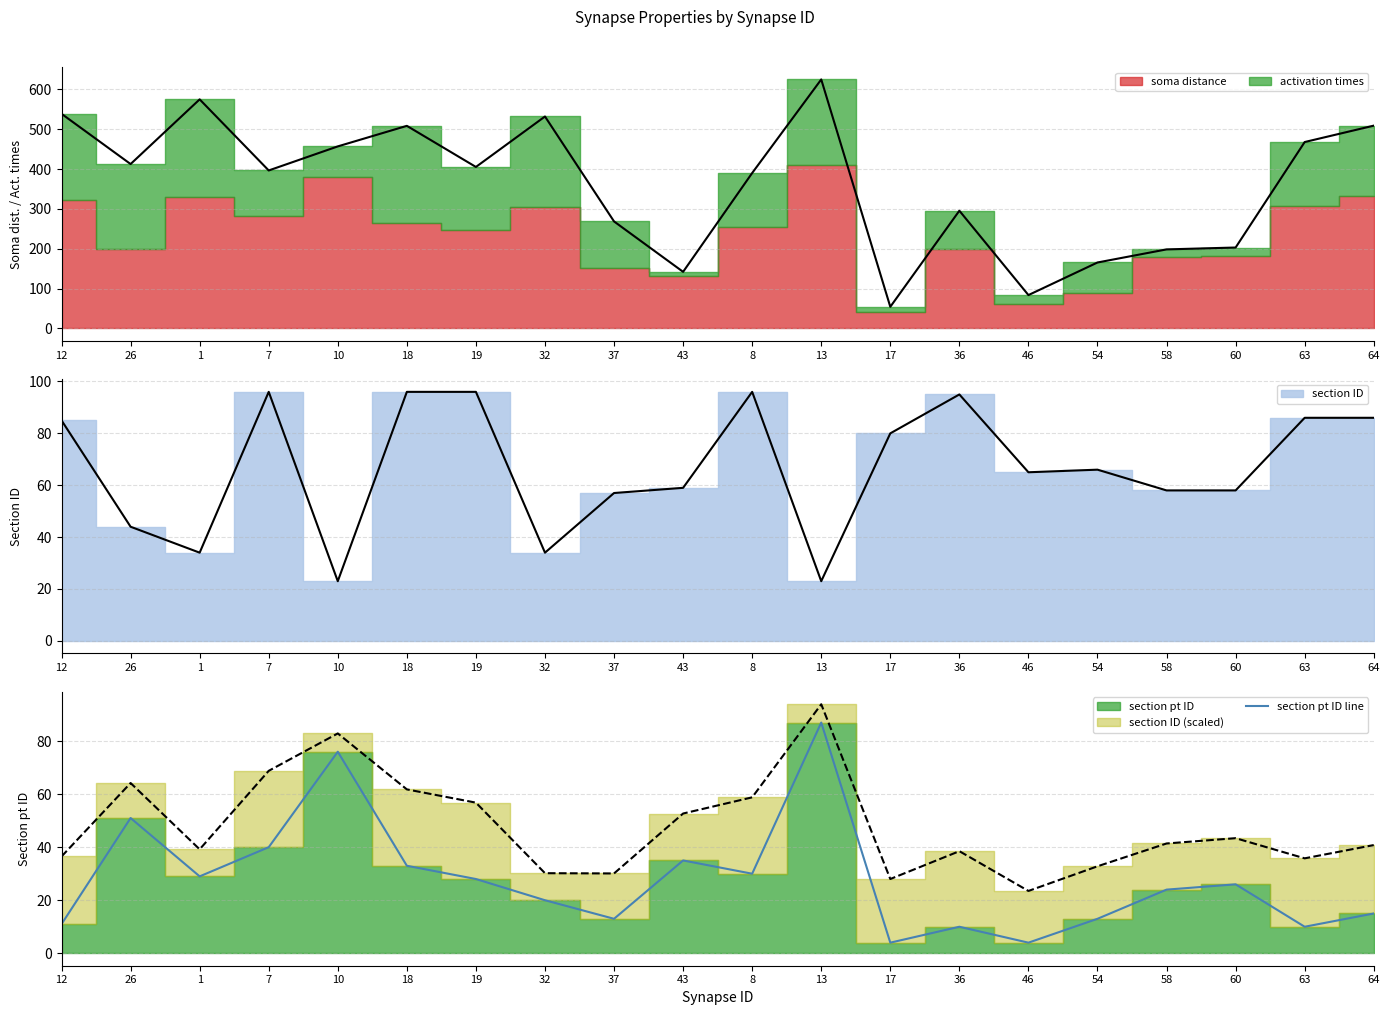

True or false: there are more than 1 points higher than both neighbors.

True